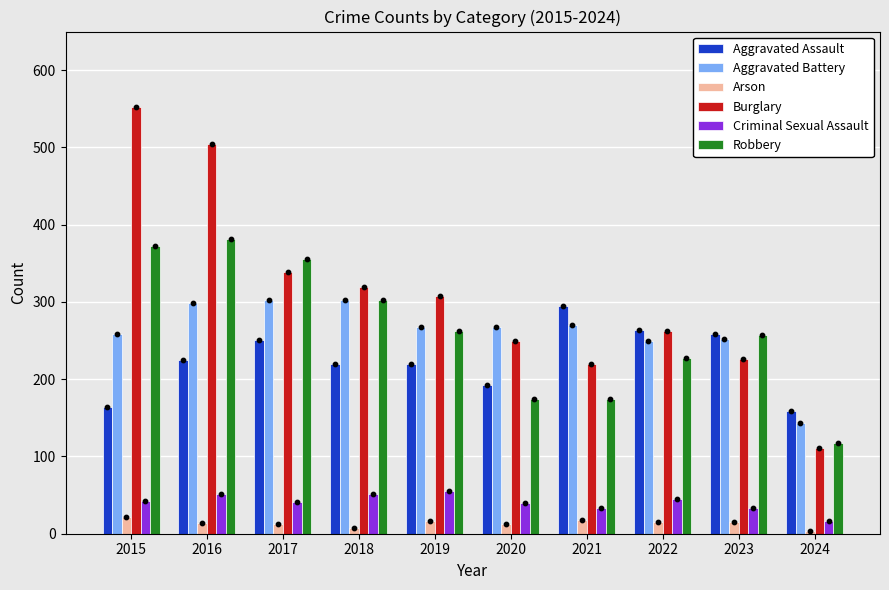

What are all the series names shown in the legend?

Aggravated Assault, Aggravated Battery, Arson, Burglary, Criminal Sexual Assault, Robbery